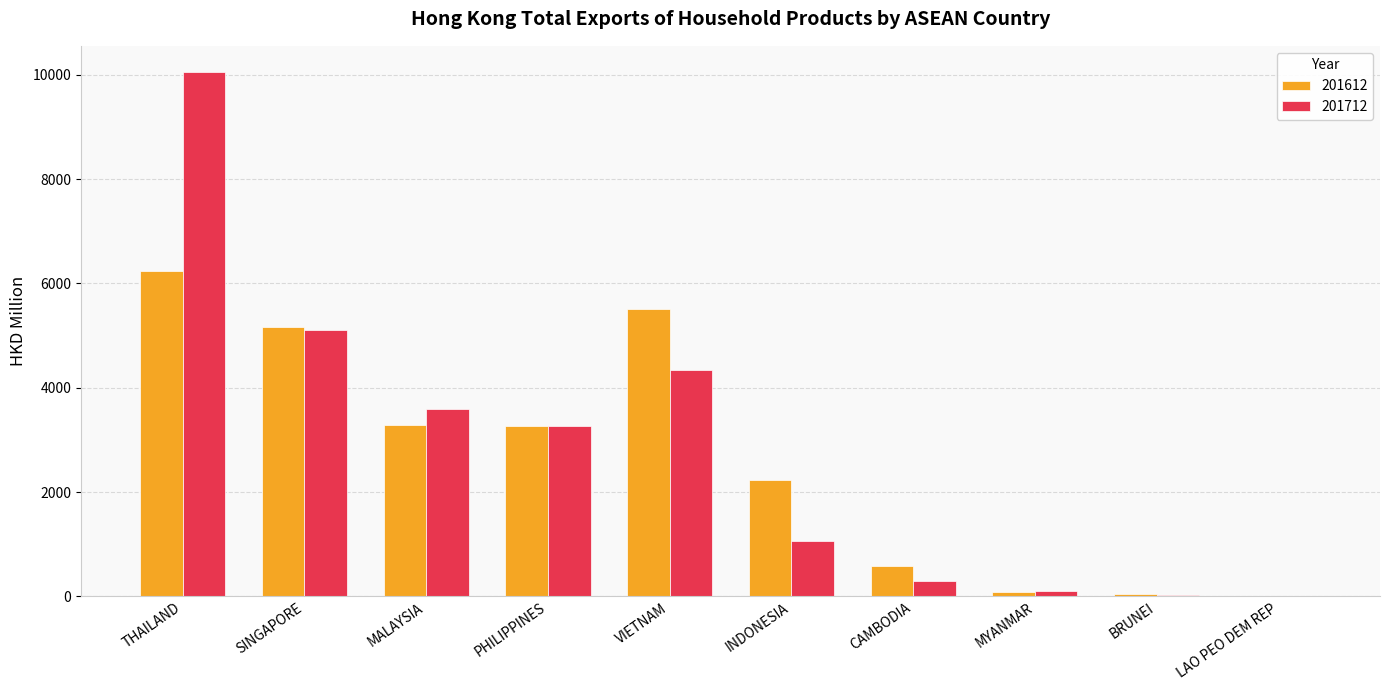

What is the approximate value of 201712 at SINGAPORE?

5107.9